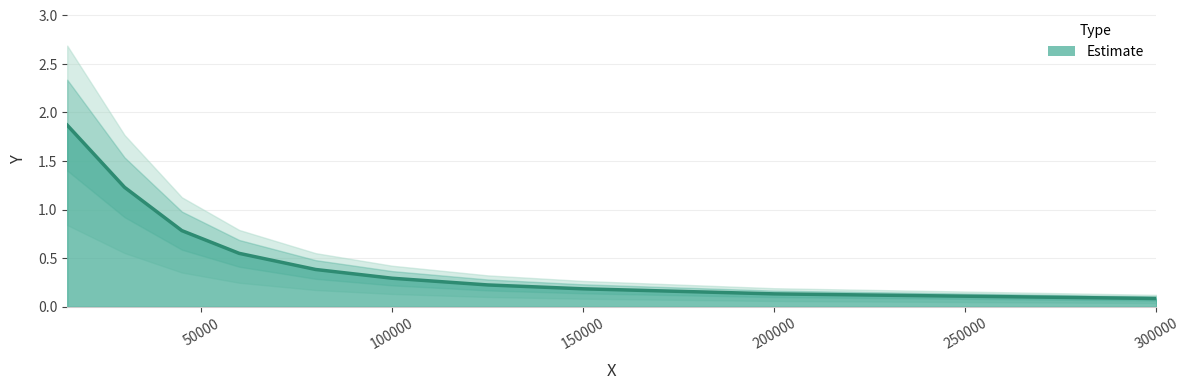

What is the difference between the maximum and second lowest values?

1.7